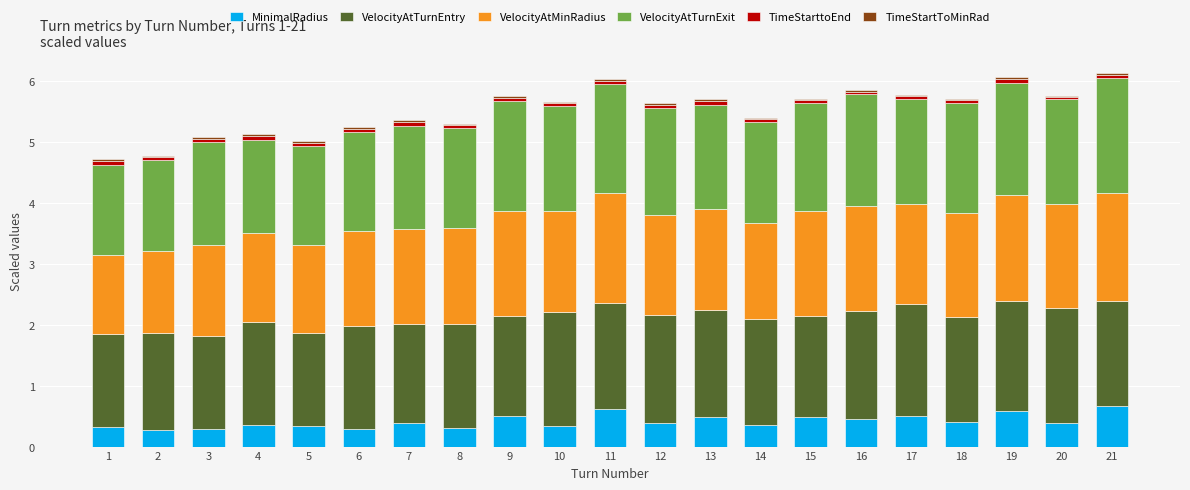

The value of MinimalRadius at 19 is 0.6. True or false?

True